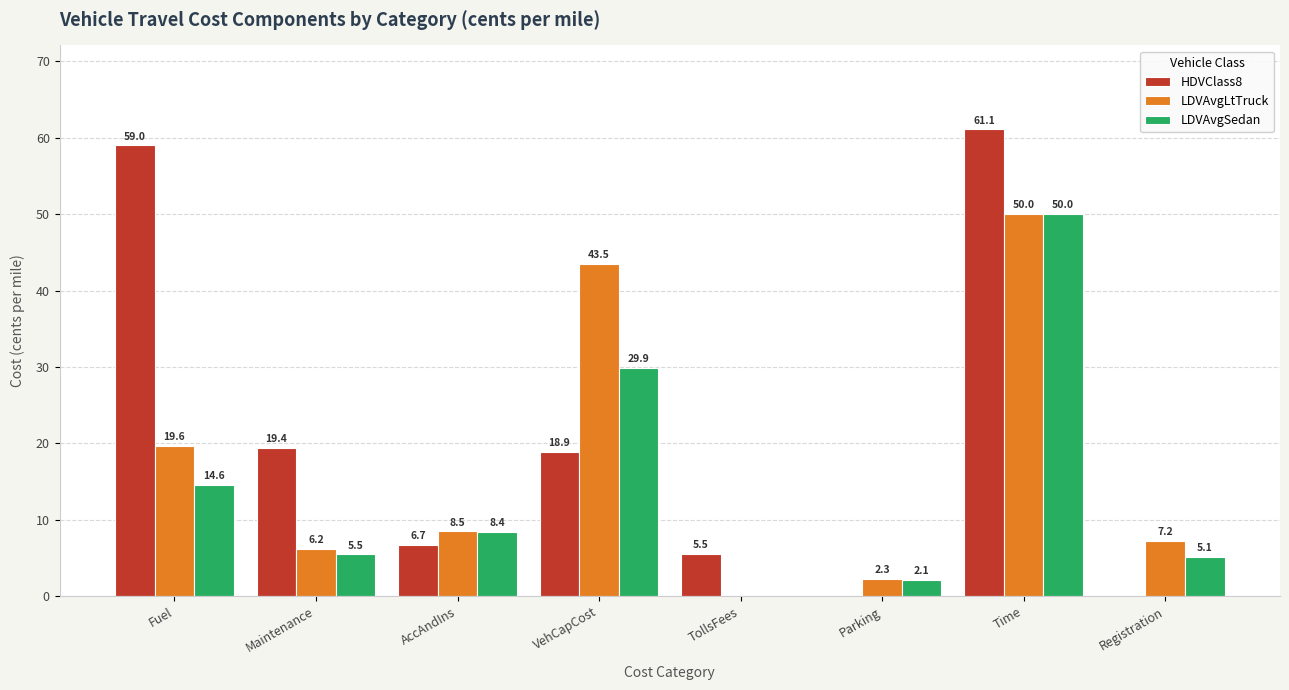

What is the approximate value of LDVAvgLtTruck at VehCapCost?

43.5